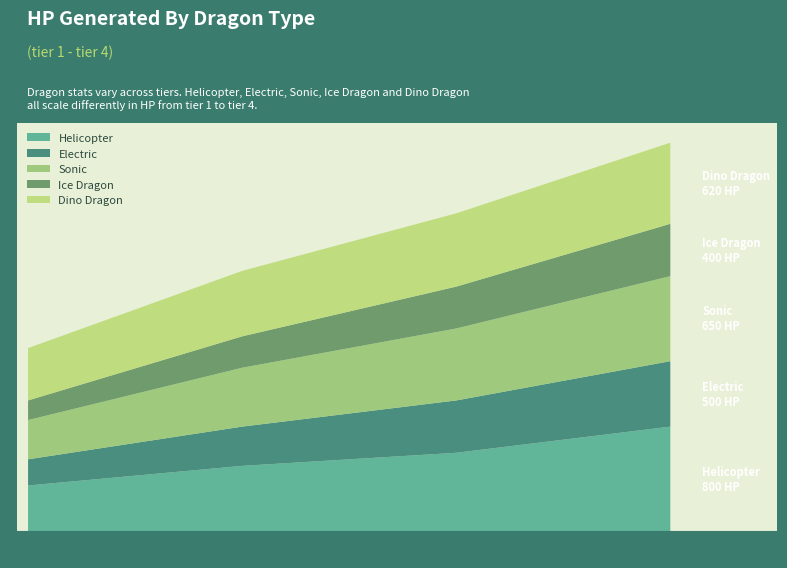

Reading right to left, extract all data points from this chart.

Helicopter: tier 4=800	tier 3=600	tier 2=500	tier 1=350
Electric: tier 4=500	tier 3=400	tier 2=300	tier 1=200
Sonic: tier 4=650	tier 3=550	tier 2=450	tier 1=300
Ice Dragon: tier 4=400	tier 3=320	tier 2=240	tier 1=150
Dino Dragon: tier 4=620	tier 3=560	tier 2=500	tier 1=400